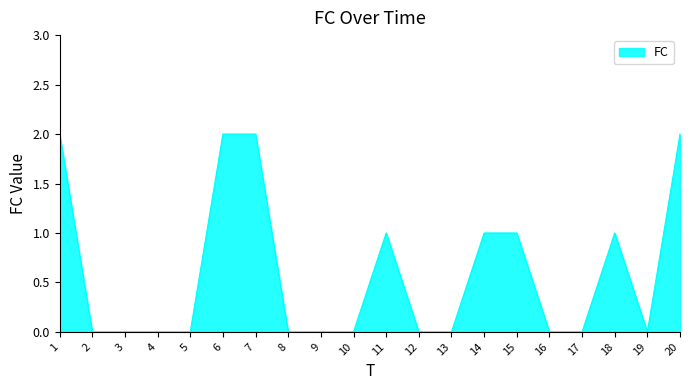

The value at 20 is 2. True or false?

True